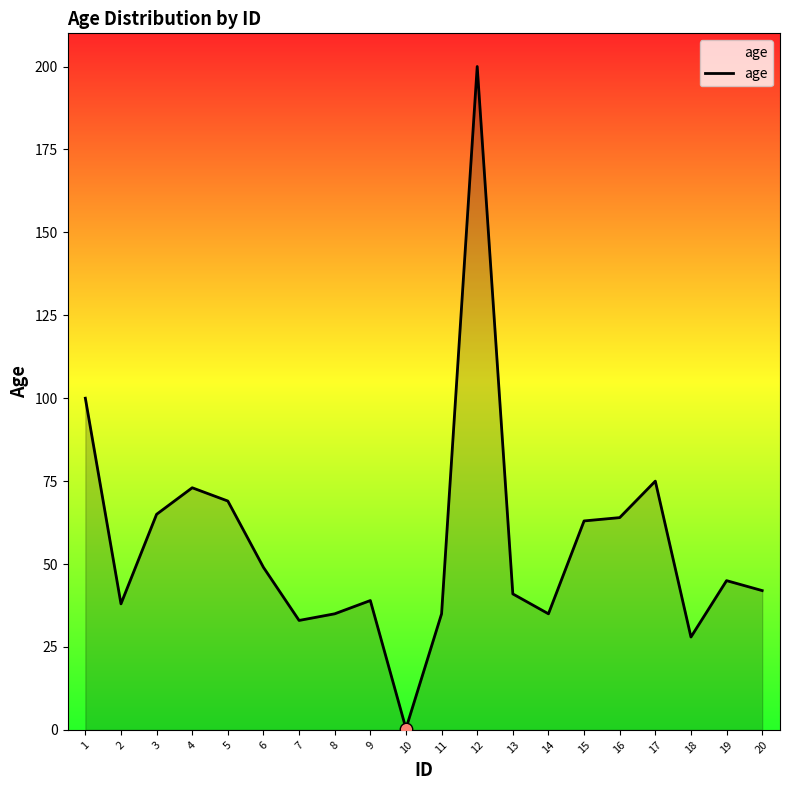

Which has a higher value, 4 or 18?

4